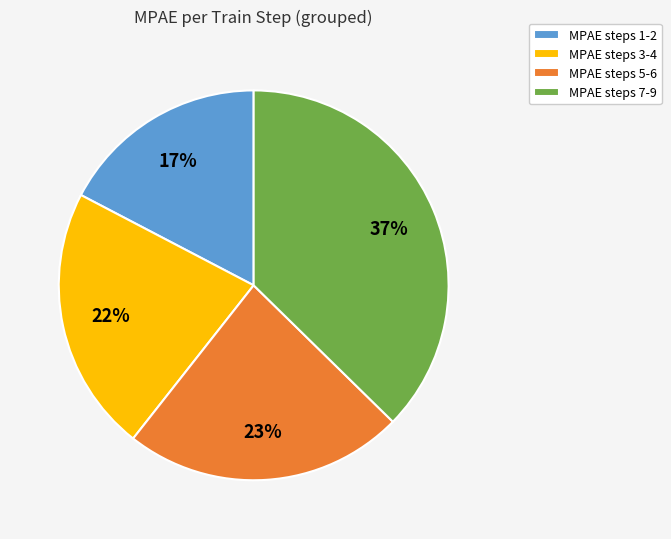

Which slice is the largest?

MPAE steps 7-9